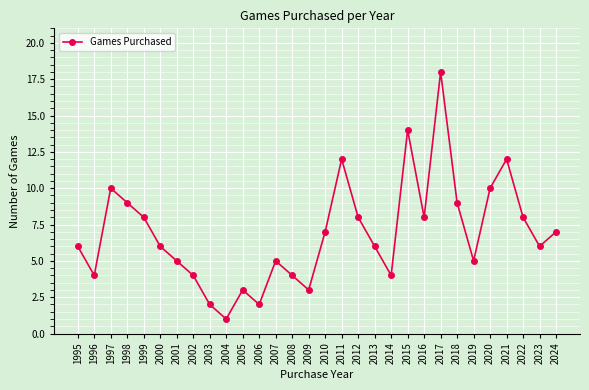

Does the chart have visible grid lines?

Yes